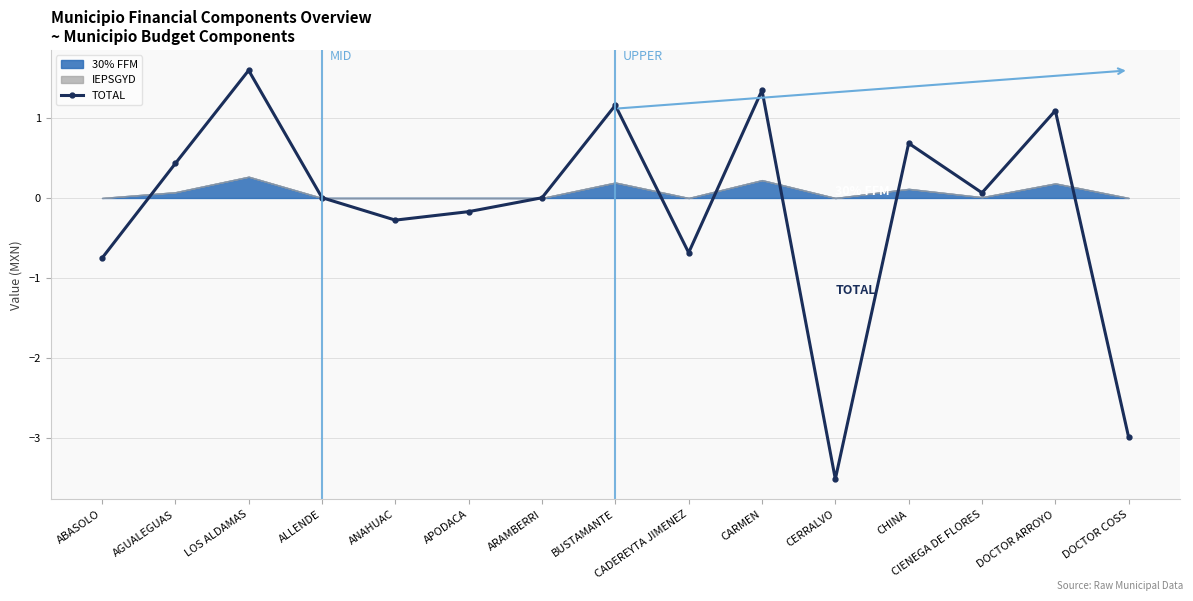

Reading left to right, transcribe all the data shown in this chart.

ABASOLO=-0.8	AGUALEGUAS=0.4	LOS ALDAMAS=1.6	ALLENDE=0.0	ANAHUAC=-0.3	APODACA=-0.2	ARAMBERRI=0.0	BUSTAMANTE=1.2	CADEREYTA JIMENEZ=-0.7	CARMEN=1.3	CERRALVO=-3.5	CHINA=0.7	CIENEGA DE FLORES=0.1	DOCTOR ARROYO=1.1	DOCTOR COSS=-3.0